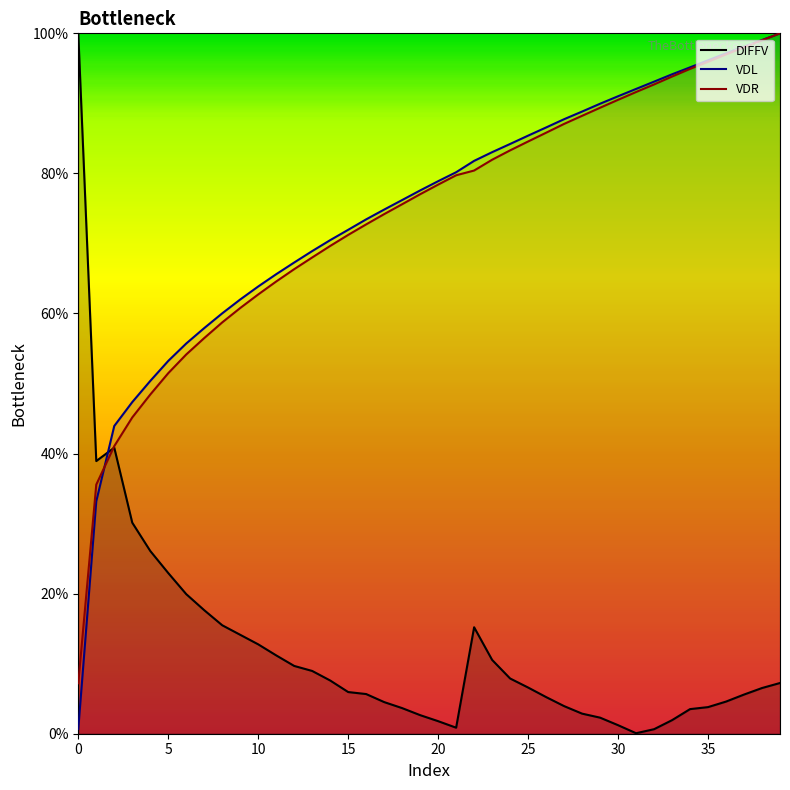

Which series ends up on top after the final intersection of DIFFV and VDL?

VDL